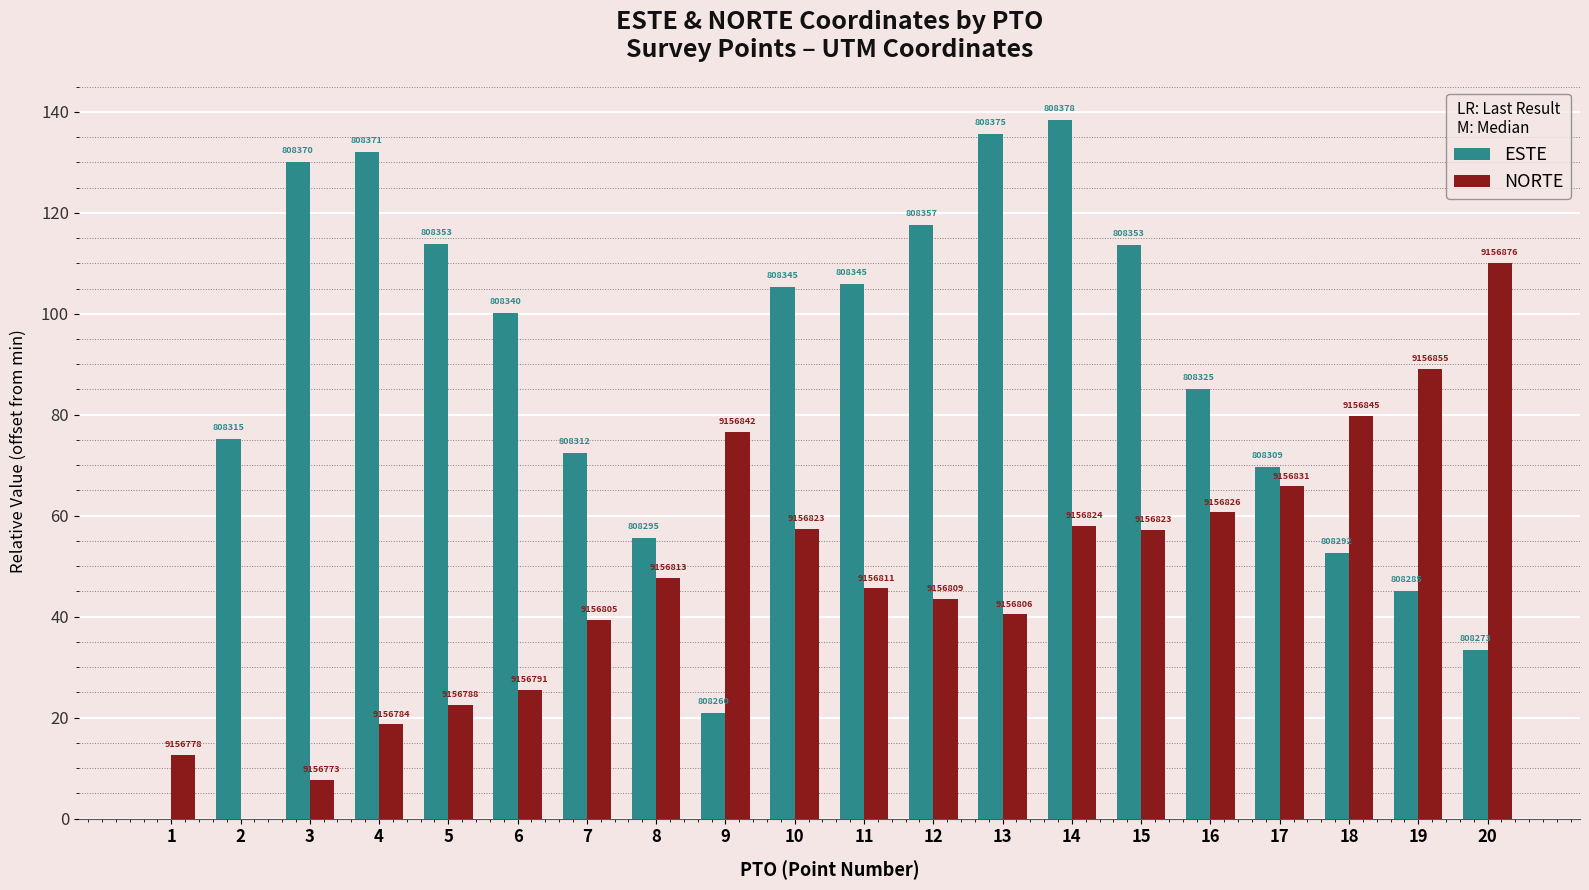

What value does the NORTE series have at 17?

65.8